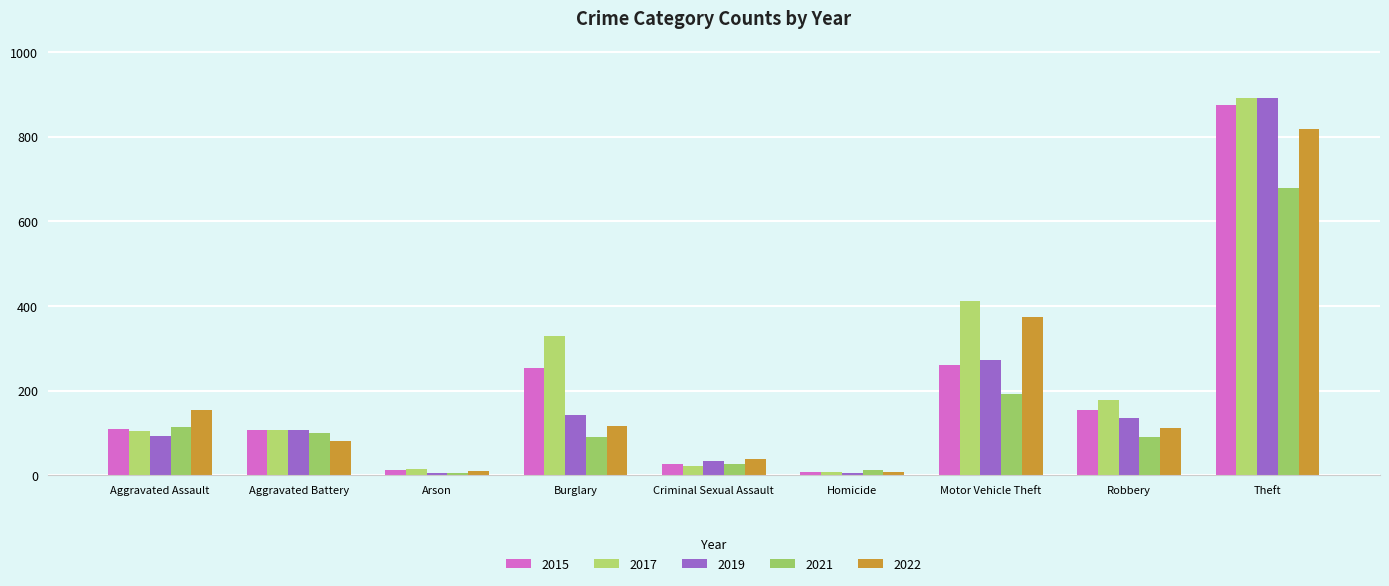

Is it true that 2019 equals 432 at Theft?

False